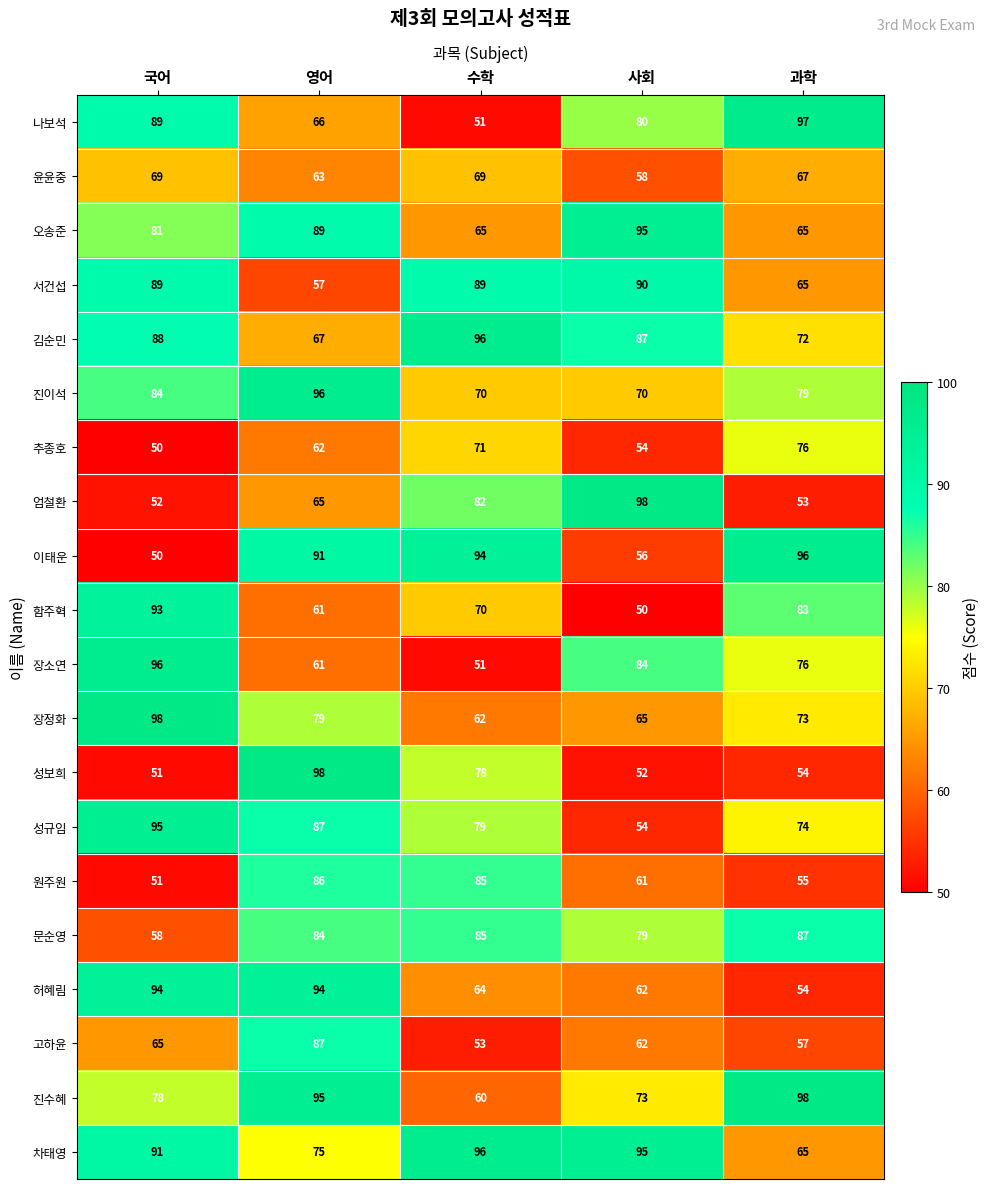

Count the number of categories in the chart.

5